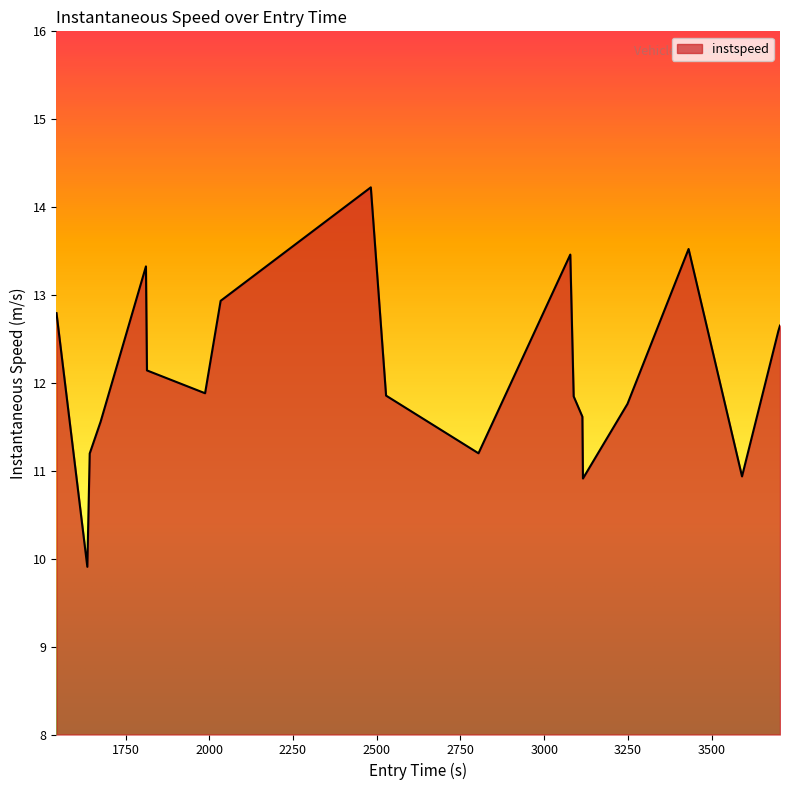

What is the smallest value displayed?

9.9